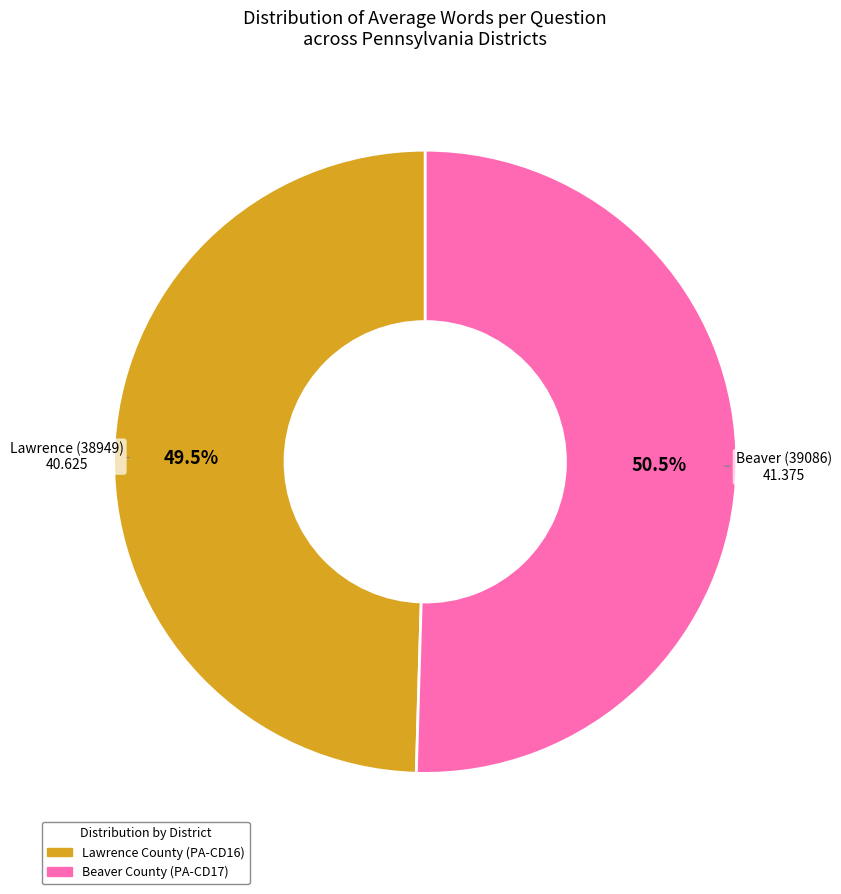

Is there any slice that represents more than half of the pie?

Yes